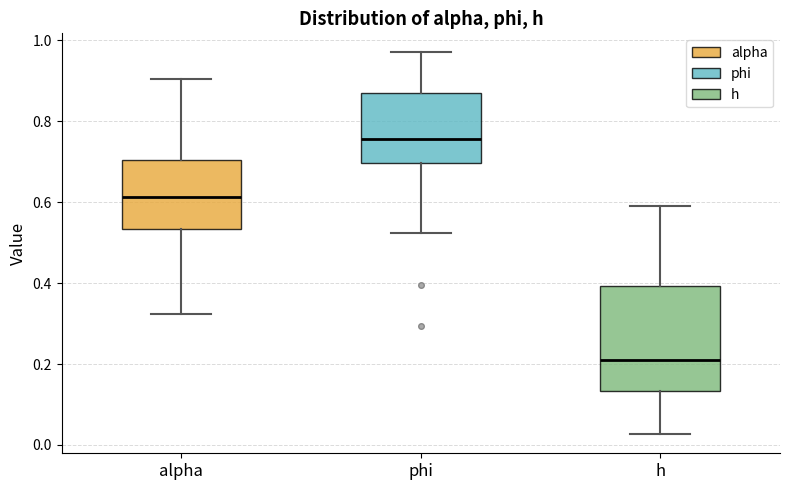

Which box's median line is the lowest?

h